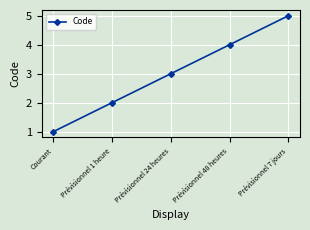

What is the minimum value shown in the chart?

1